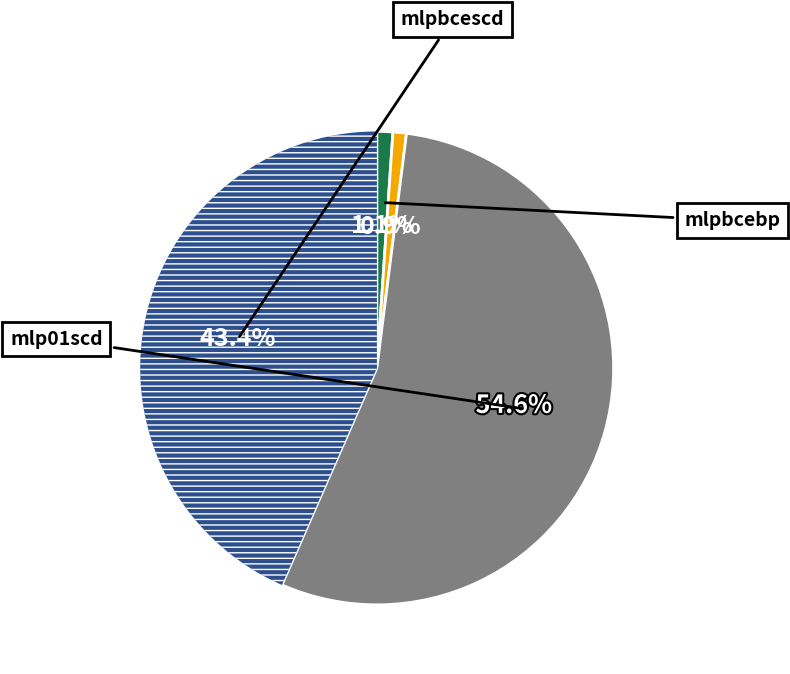

How many slices are in this pie chart?

4